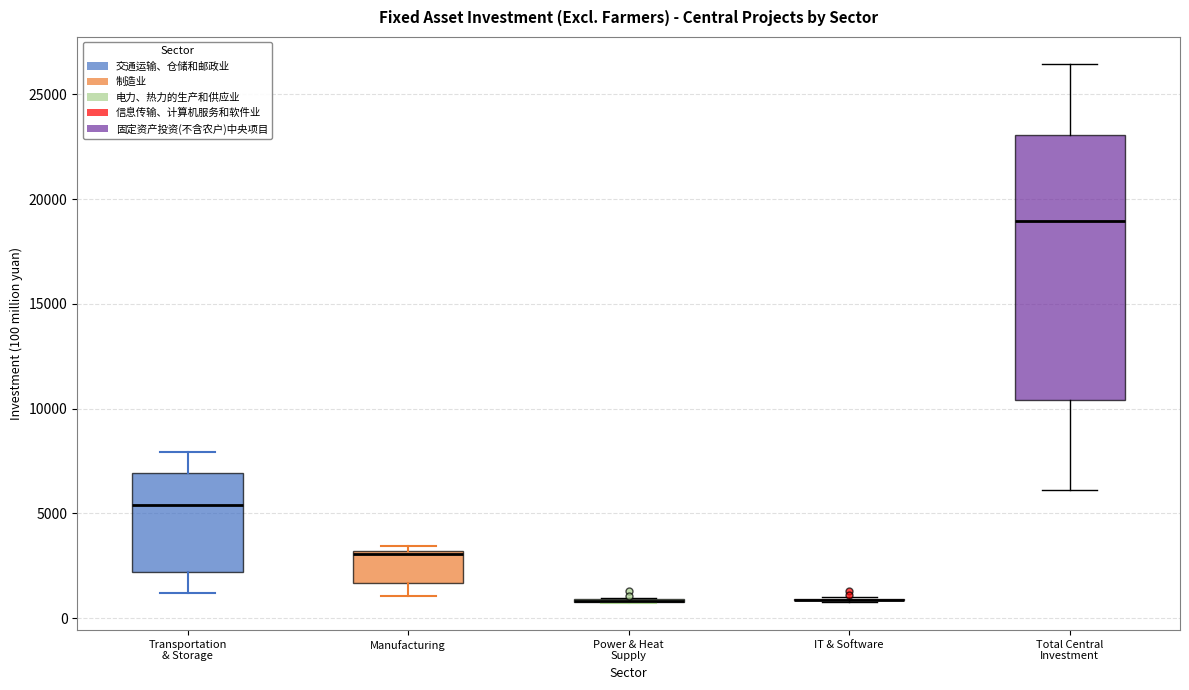

Where does the lower whisker of the box for Manufacturing end on the y-axis? The values are not printed on the chart, so give them approximately, as read against the axis.

1000